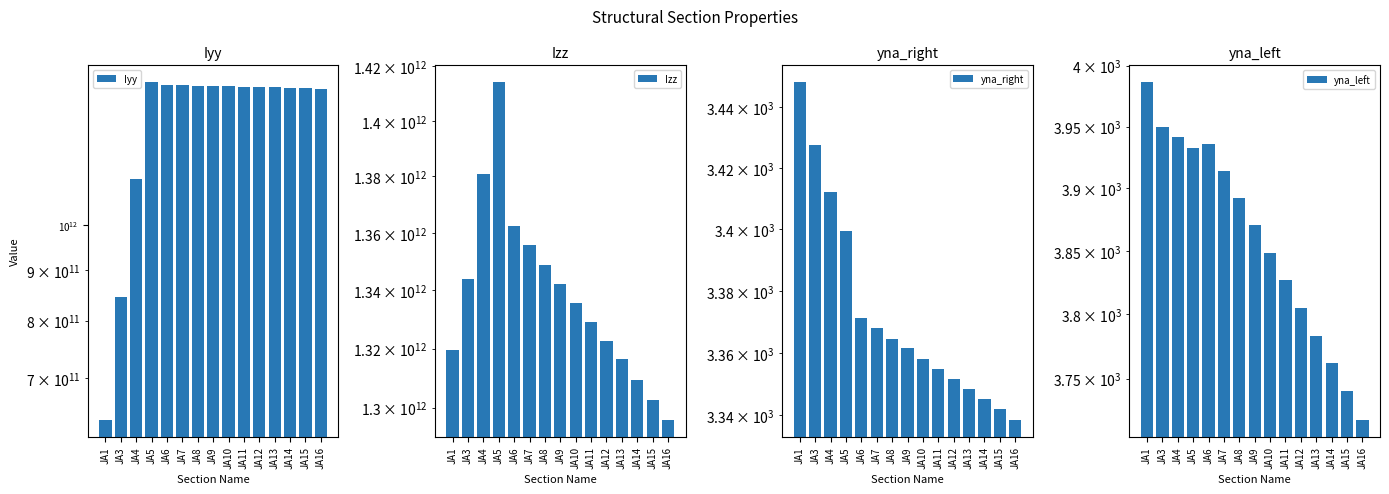

What is the sum of all Izz values?

20078726323511.7